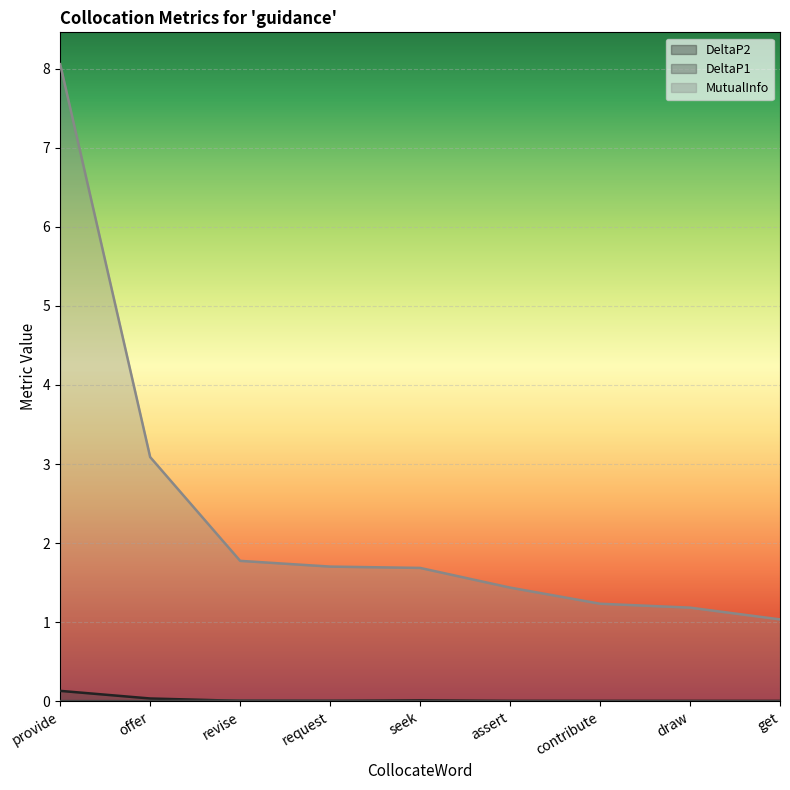

Reading left to right, list all the values displayed in this chart.

DeltaP2: provide=0.1	offer=0.0	revise=0.0	request=0.0	seek=0.0	assert=0.0	contribute=0.0	draw=0.0	get=0.0
DeltaP1: provide=0.0	offer=0.0	revise=0.0	request=0.0	seek=0.0	assert=0.0	contribute=0.0	draw=0.0	get=0.0
MutualInfo: provide=8.1	offer=3.1	revise=1.8	request=1.7	seek=1.7	assert=1.4	contribute=1.2	draw=1.2	get=1.0